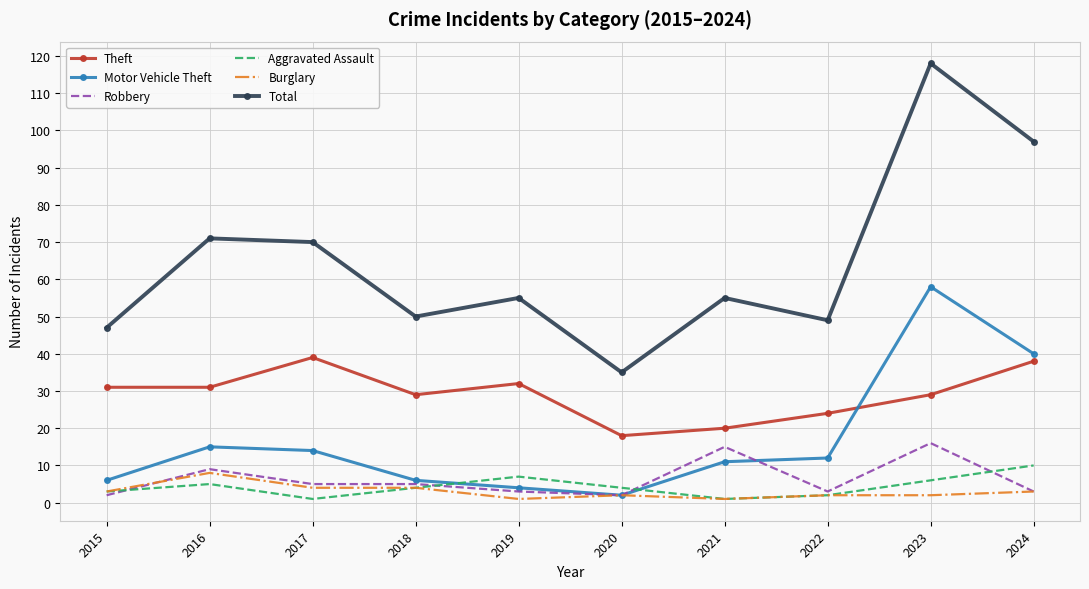

Which series has the largest range (max minus min)?

Total